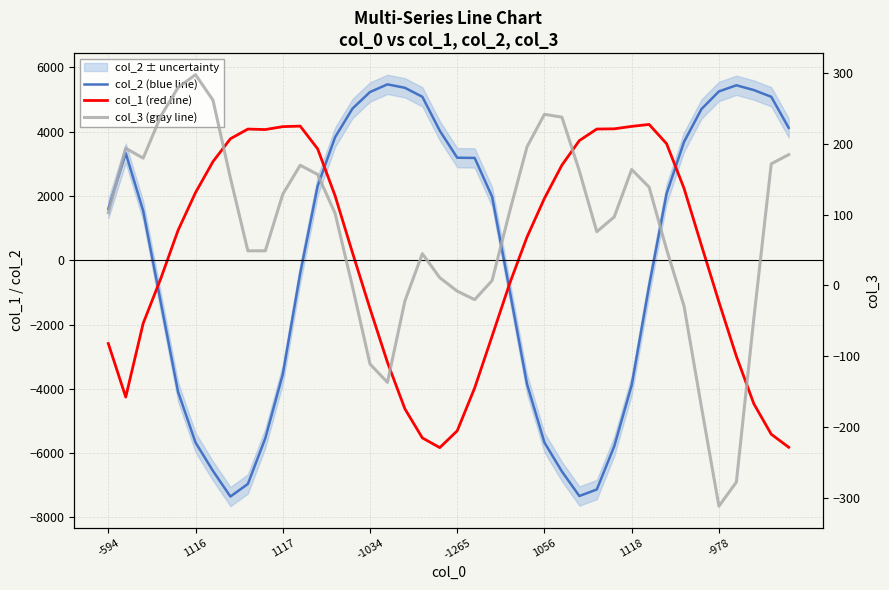

What is the value of the col_1 (red line) point at the 33rd from the left?

3626